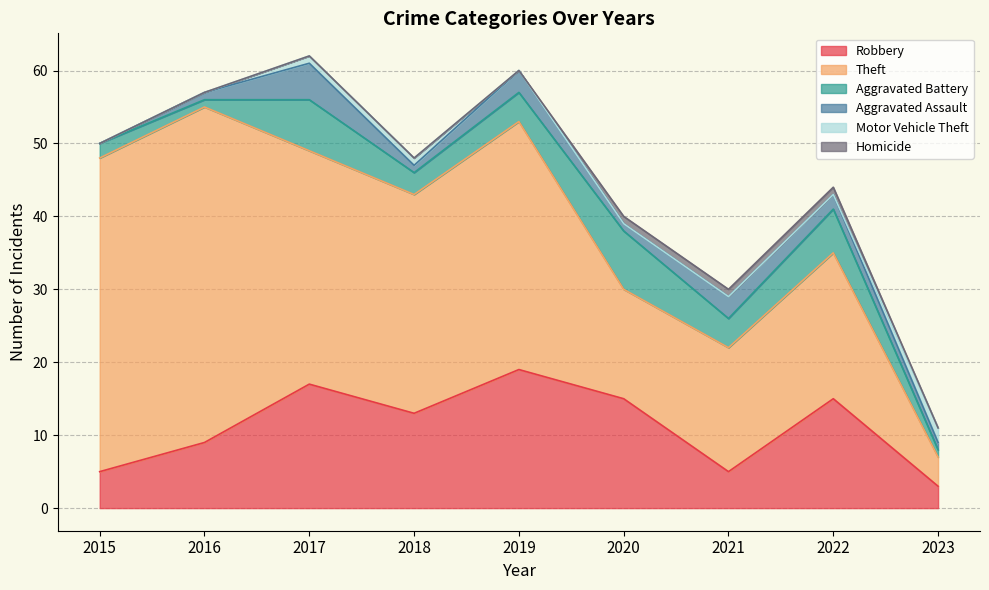

Between 2018 and 2021, which series saw the biggest shift?

Theft